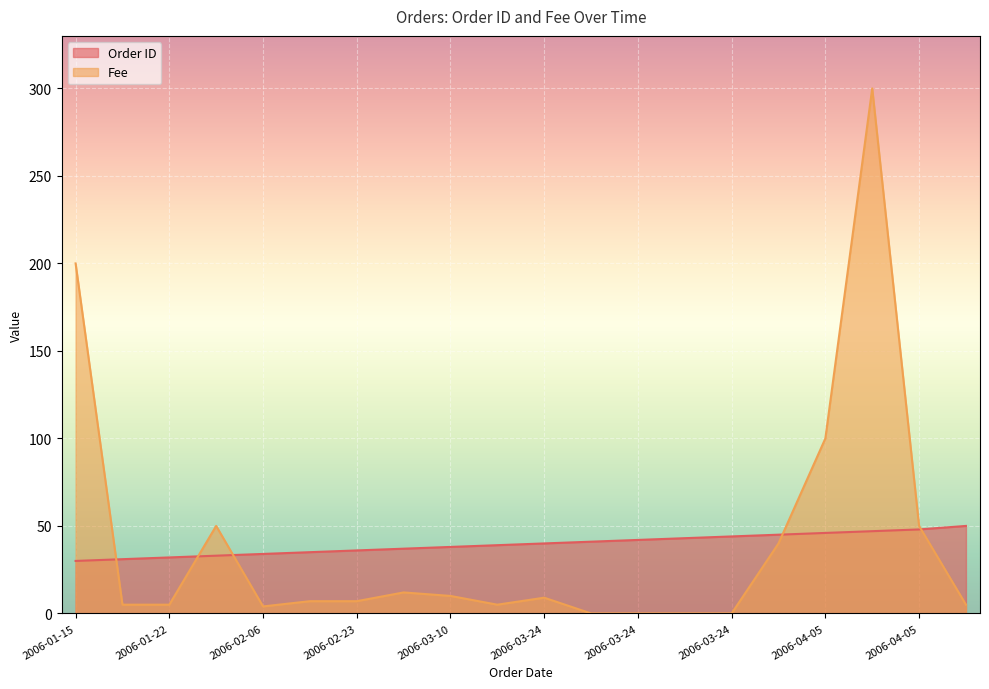

Which category has the highest value in the Fee series?

2006-04-08